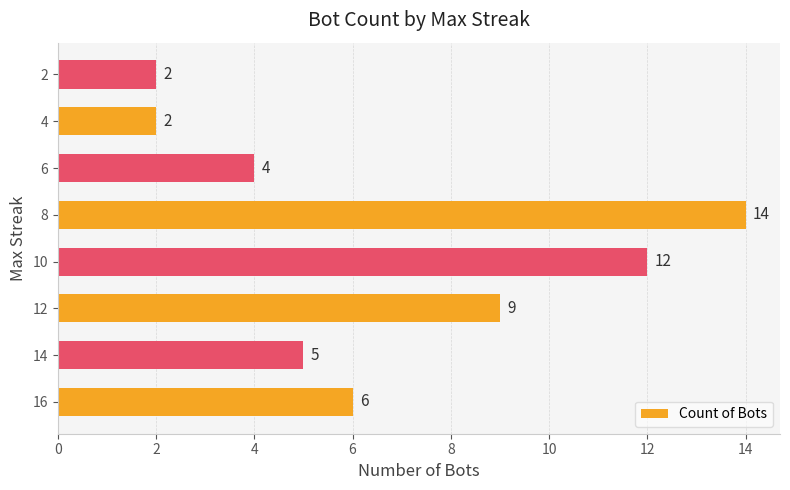

The chart shows a value of 1 at 14. True or false?

False